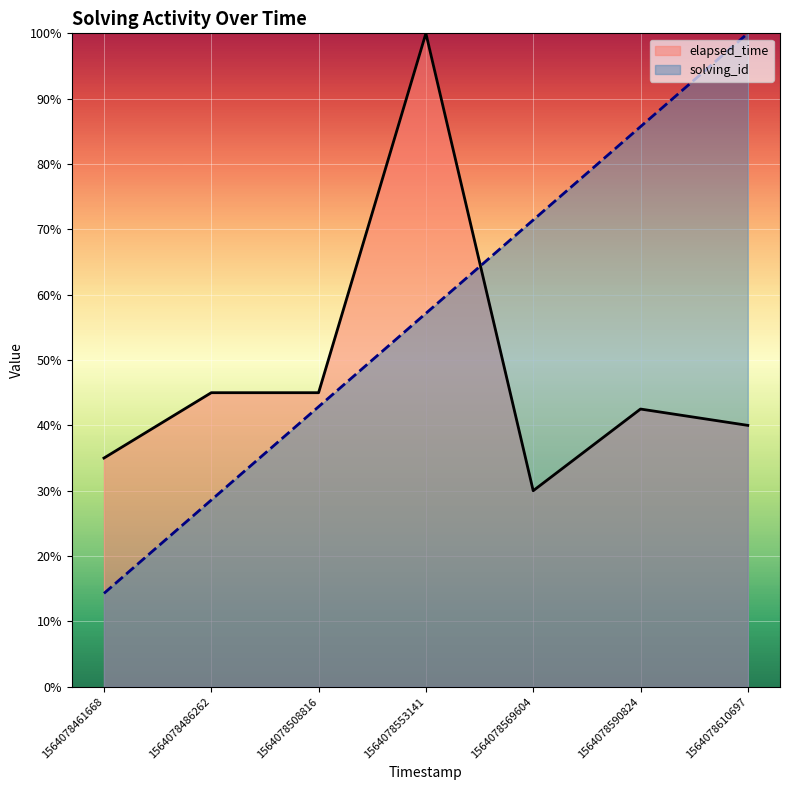

At which category does the chart reach its minimum across all series?

1564078461668